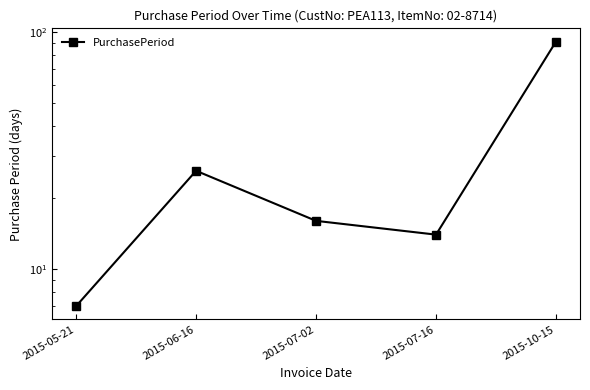

Which label corresponds to the smallest value in the chart?

2015-05-21